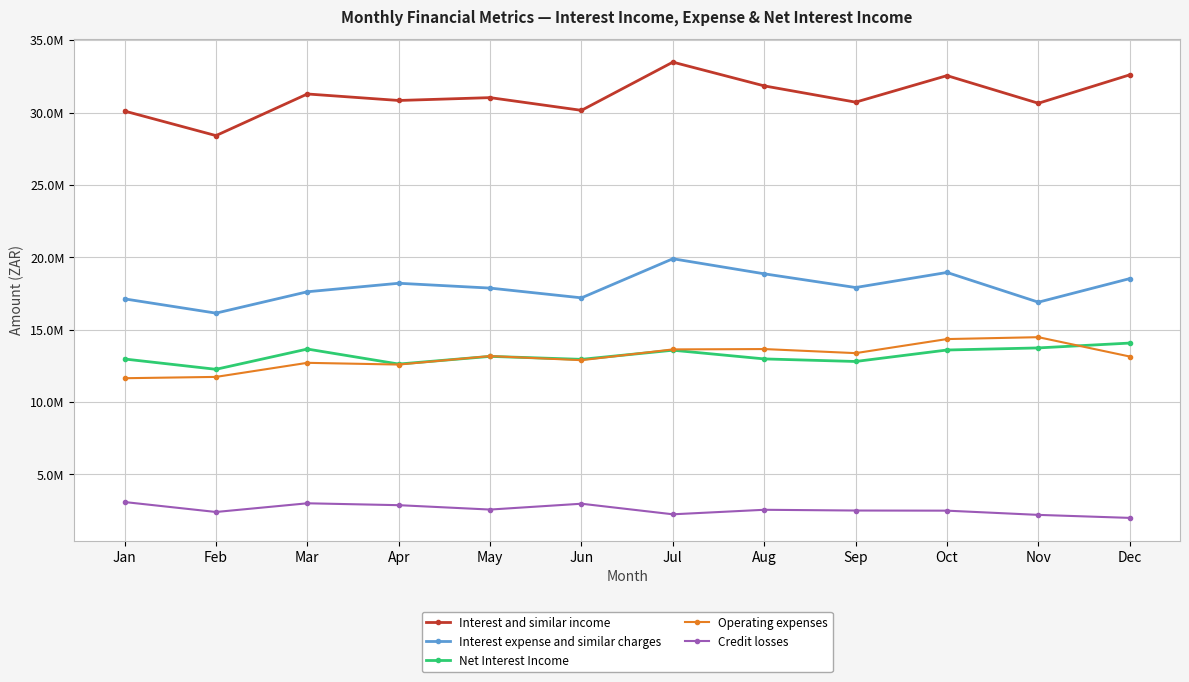

At which category does Net Interest Income reach its first local peak?

Mar